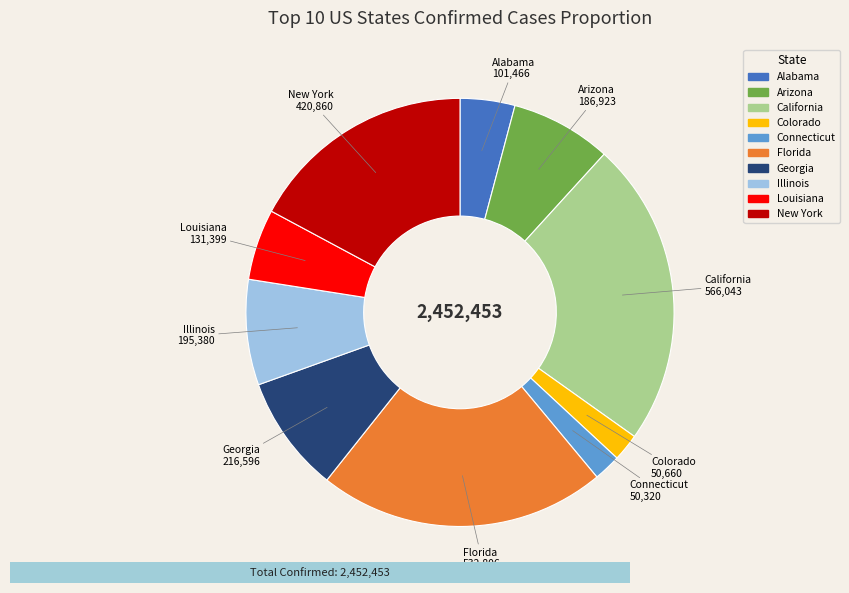

Which has a higher value, Georgia or New York?

New York